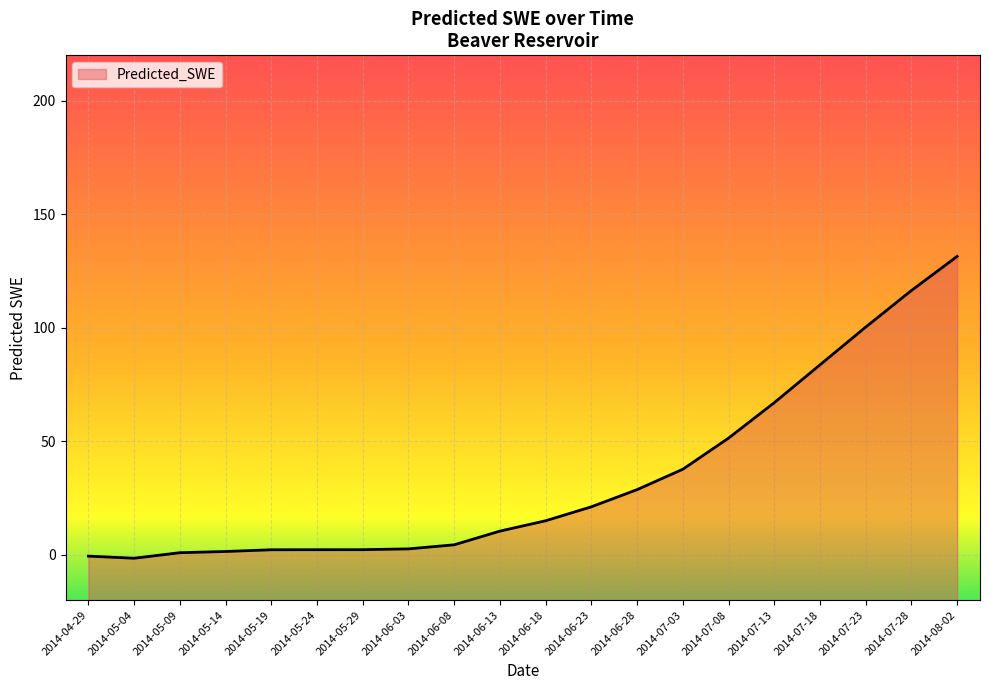

What is the change in value from 2014-05-19 to 2014-06-13?

+8.2